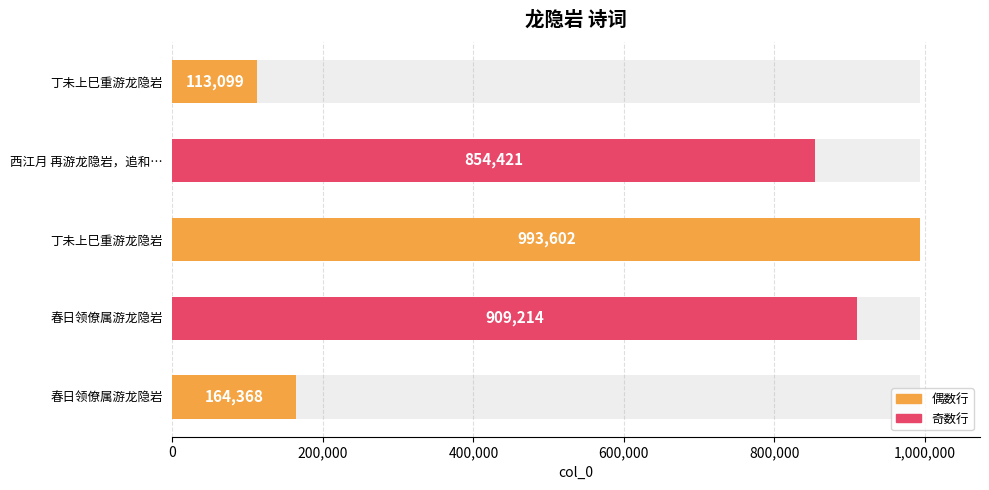

What is the average value?

606941